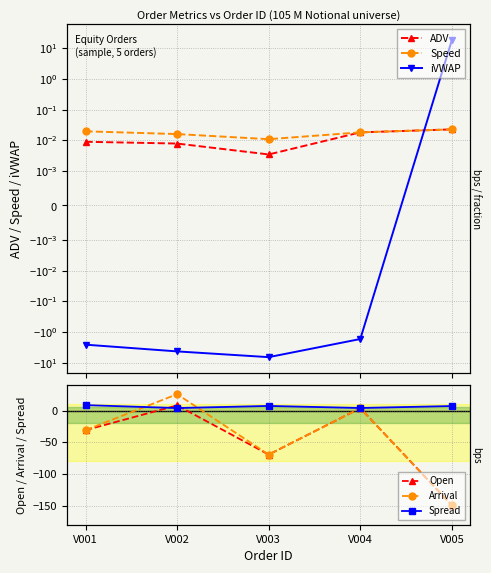

Reading left to right, extract all data points from this chart.

ADV: V001=0.0	V002=0.0	V003=0.0	V004=0.0	V005=0.0
Speed: V001=0.0	V002=0.0	V003=0.0	V004=0.0	V005=0.0
iVWAP: V001=-2.5	V002=-4.2	V003=-6.4	V004=-1.7	V005=17.9
Open: V001=-30.9	V002=8.1	V003=-69.4	V004=3.8	V005=-149.3
Arrival: V001=-30.9	V002=25.8	V003=-69.4	V004=3.8	V005=-149.3
Spread: V001=8.6	V002=4.0	V003=7.3	V004=4.1	V005=7.2